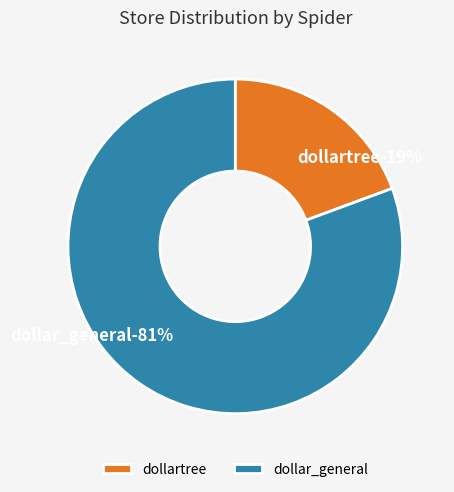

What percentage is NOT represented by dollartree?

80.6%